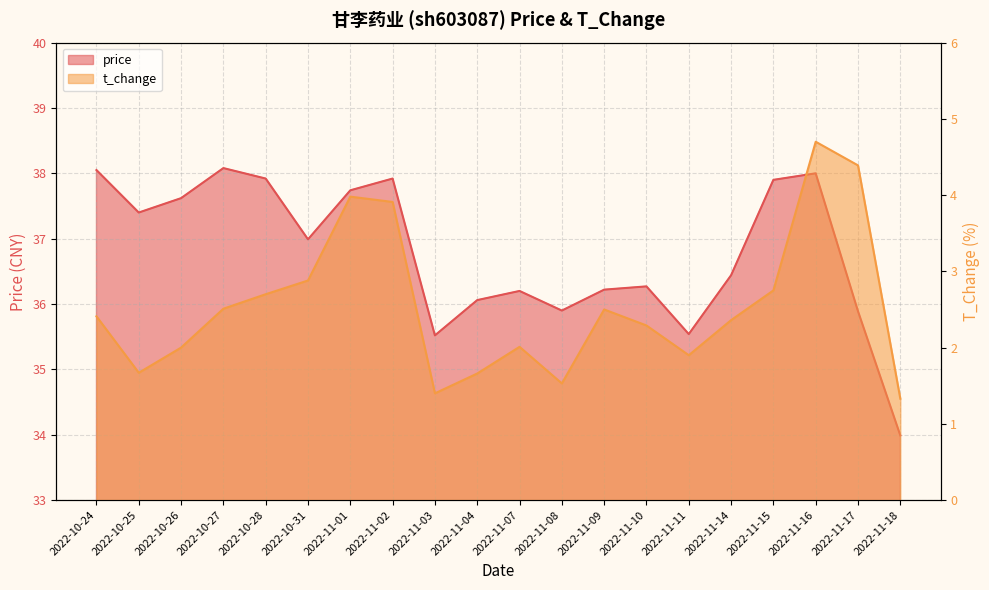

Which series has the largest range (max minus min)?

price